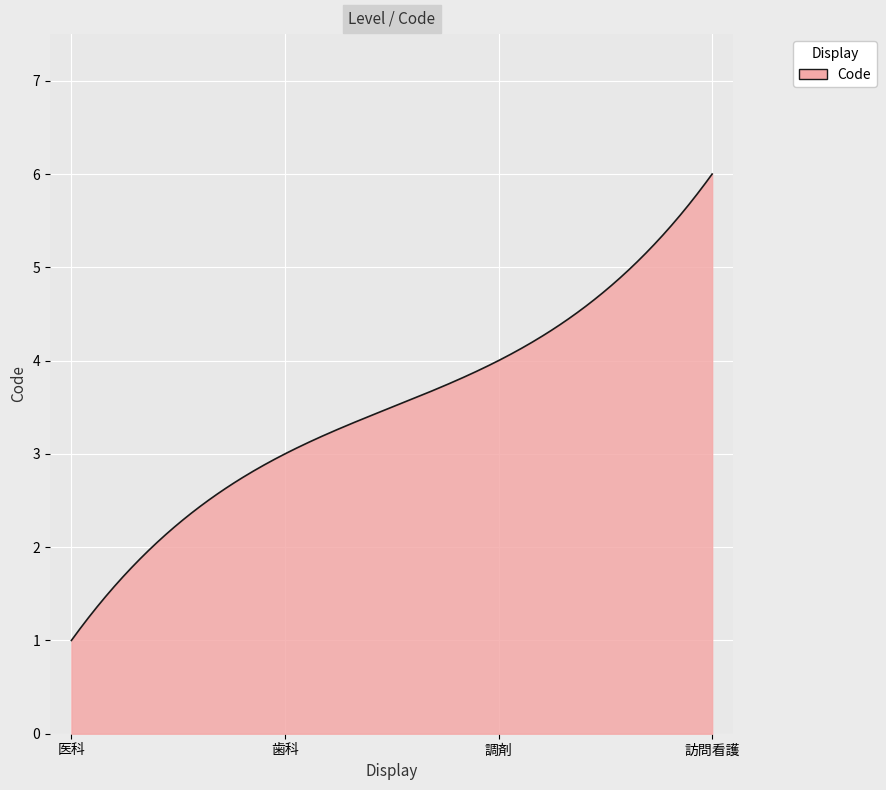

What is the smallest value displayed?

1.0